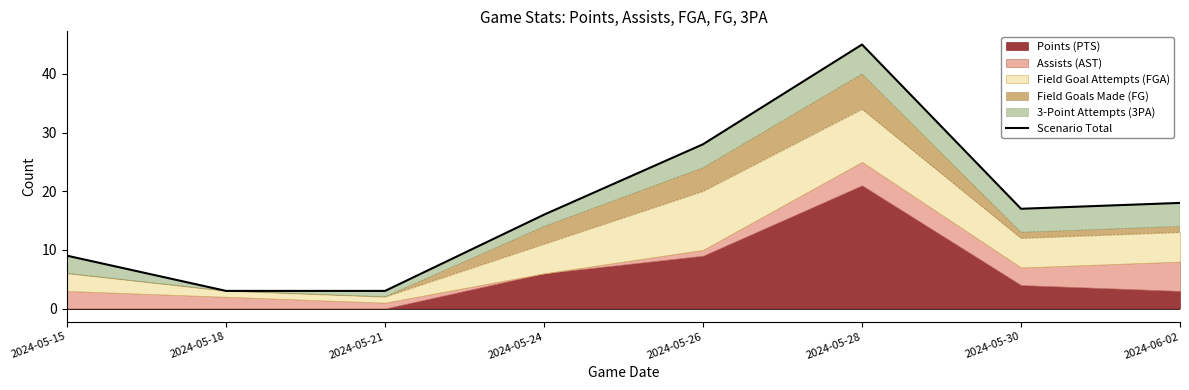

Does the chart display data point markers on the line(s)?

No